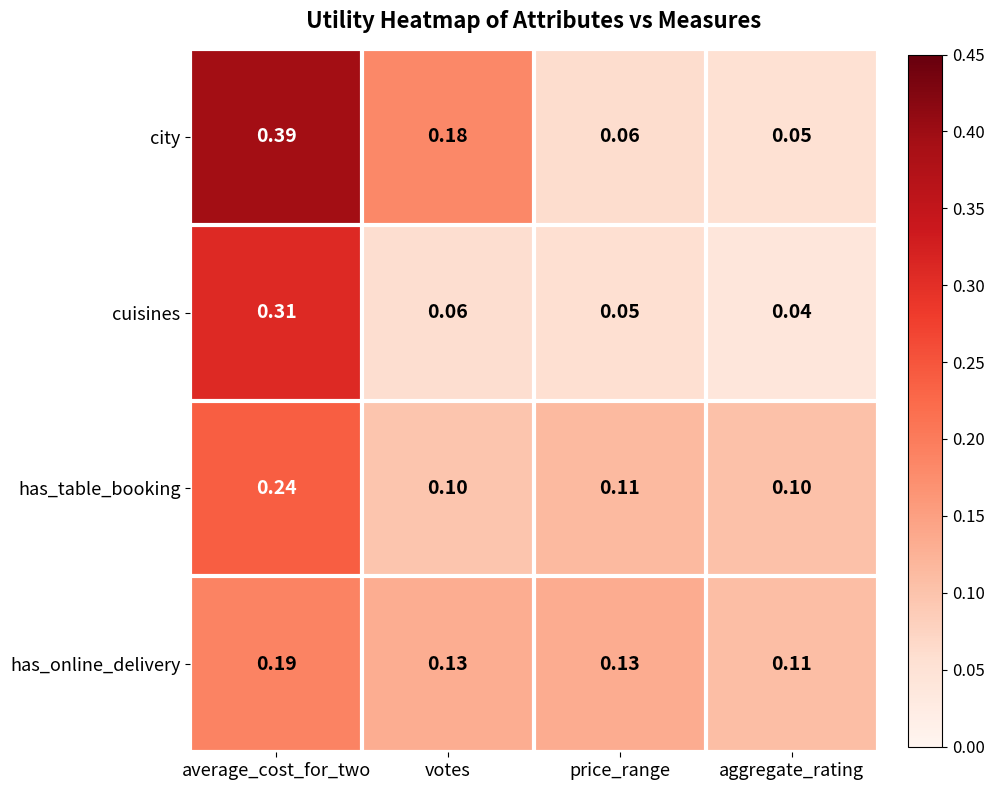

At which category is the sum across all series the highest?

average_cost_for_two